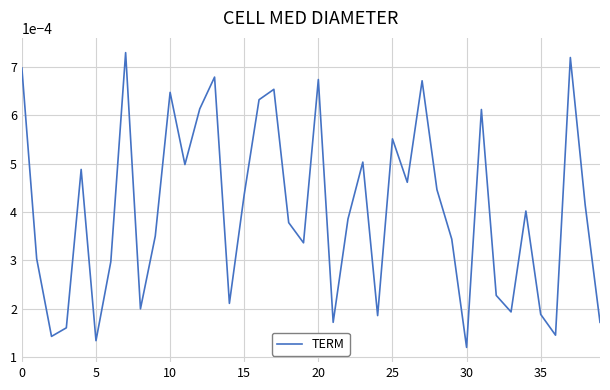

How many points are higher than both their immediate neighbors (excluding endpoints)?

12